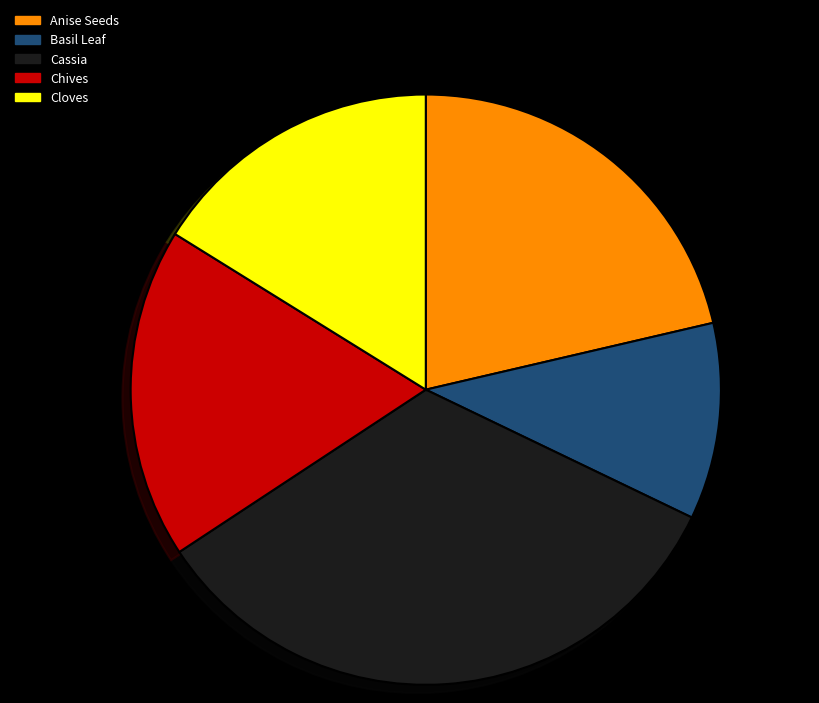

The Chives slice represents 18% of the pie. True or false?

True